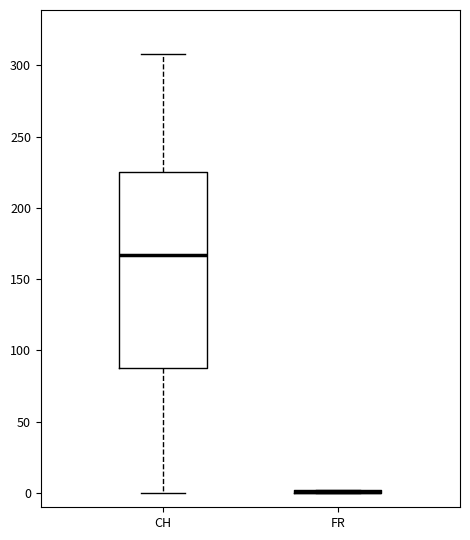

Reading left to right, transcribe this box plot: for each box, give where its median line is, the range the box spans, and where its two whiskers end, as read against the y-axis. The values are not printed on the chart, so give them approximately, as read against the axis.

CH: median 165, box 90 to 225, whiskers 0 to 310
FR: box collapsed to a line at 0, whiskers 0 to 0